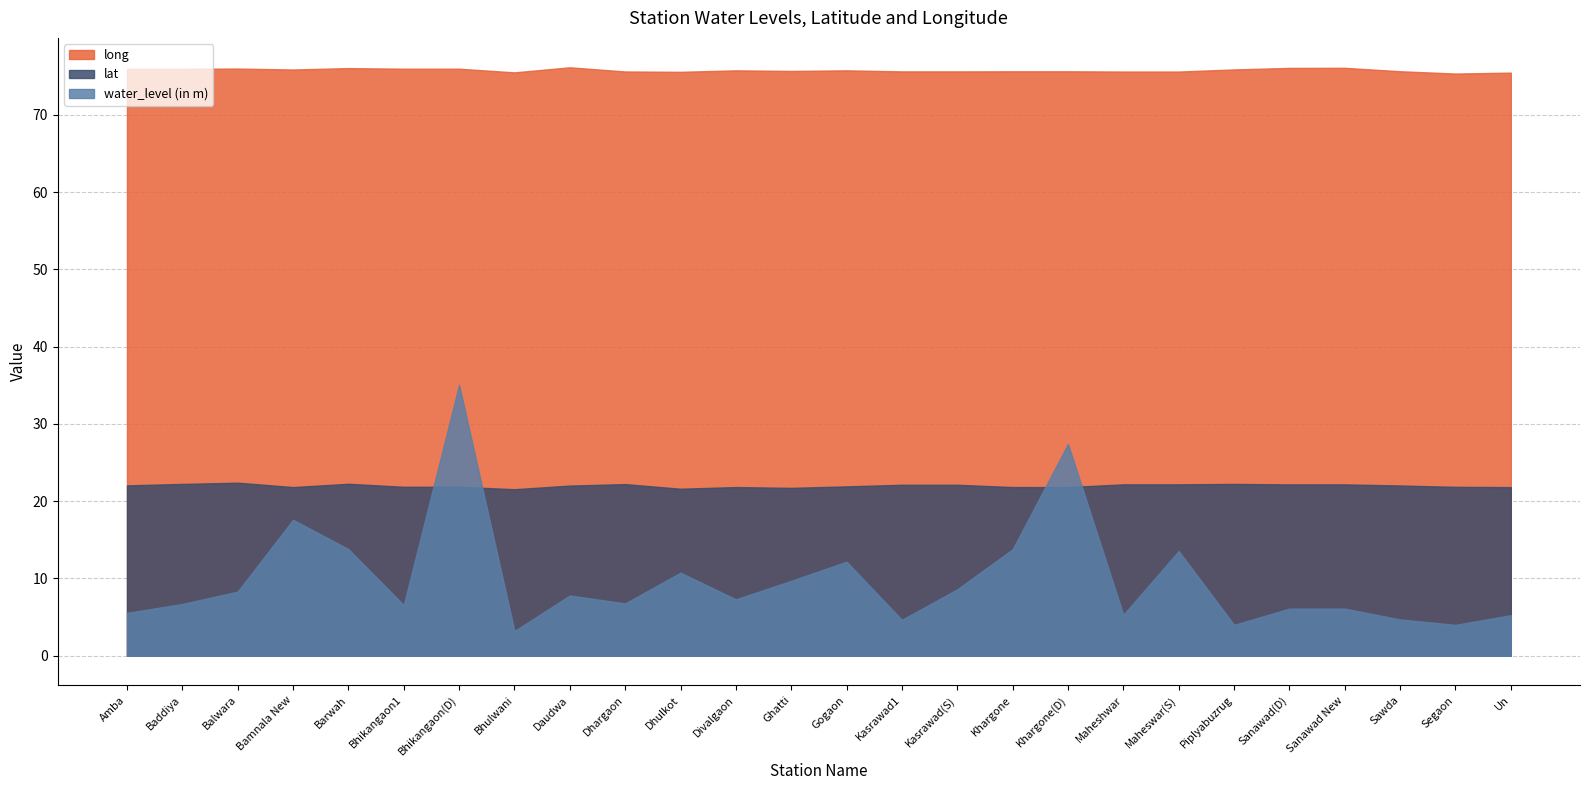

Reading left to right, transcribe all the data shown in this chart.

water_level (in m): 5.5	6.7	8.3	17.6	13.8	6.6	35.0	3.2	7.8	6.8	10.8	7.3	9.7	12.2	4.7	8.6	13.8	27.4	5.3	13.6	4.0	6.1	6.1	4.7	4.0	5.2
lat: 22.0	22.2	22.4	21.8	22.3	21.9	21.9	21.5	22.0	22.2	21.6	21.8	21.7	21.9	22.1	22.1	21.8	21.8	22.2	22.2	22.2	22.2	22.2	22.0	21.9	21.8
long: 75.9	75.9	76.0	75.9	76.0	76.0	76.0	75.5	76.1	75.6	75.6	75.7	75.7	75.7	75.6	75.6	75.6	75.6	75.6	75.6	75.9	76.1	76.1	75.6	75.3	75.5